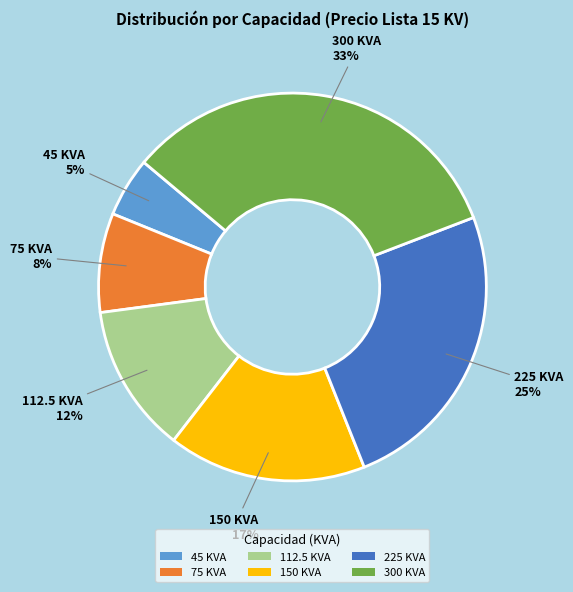

Is it true that 112.5 KVA is 12% of the pie?

True